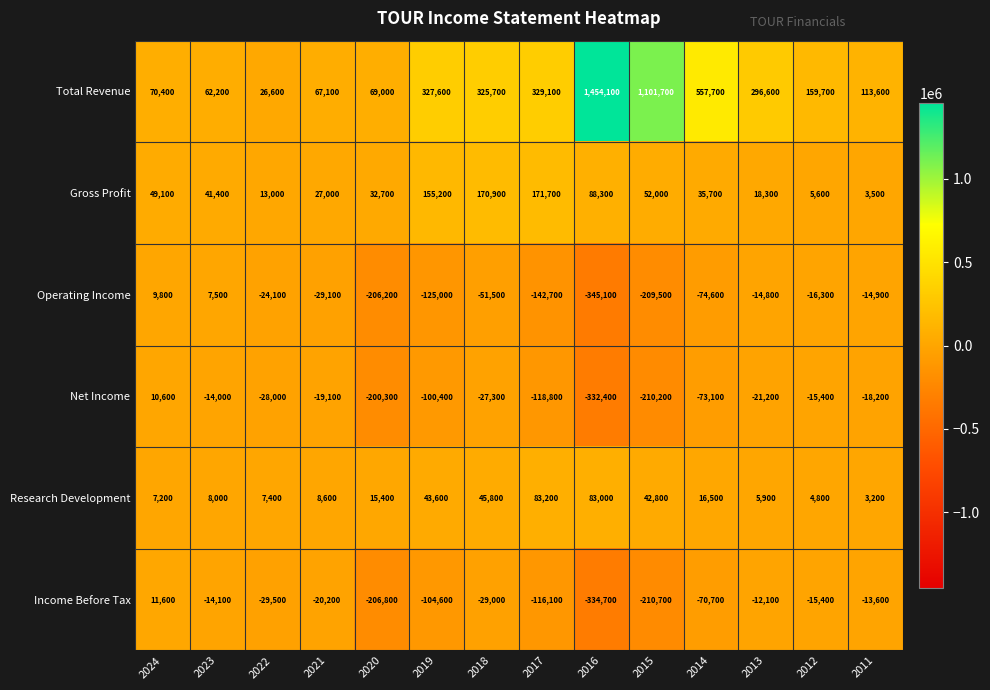

How many series are shown in this chart?

6